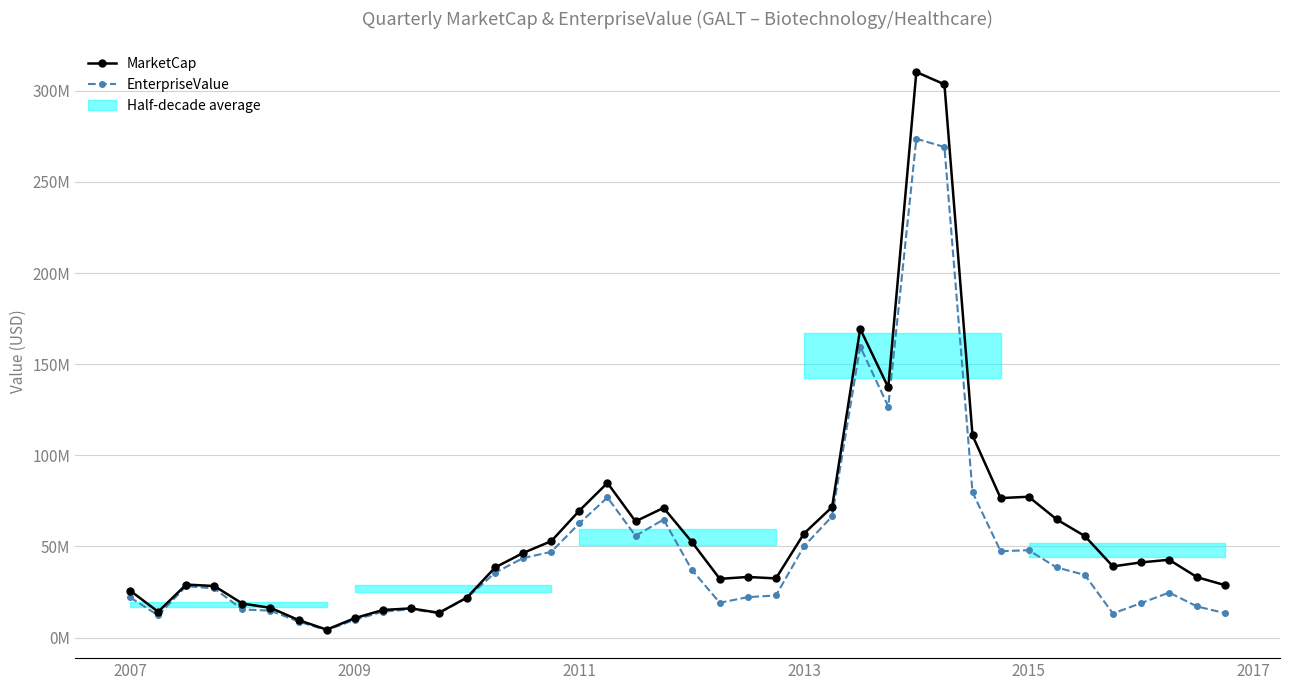

What is the lowest value of the EnterpriseValue series?

3997293.4